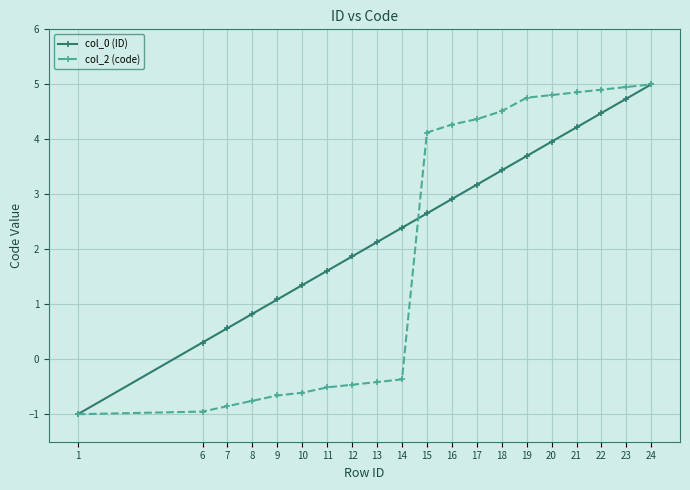

Which series has the largest total across all categories?

col_0 (ID)